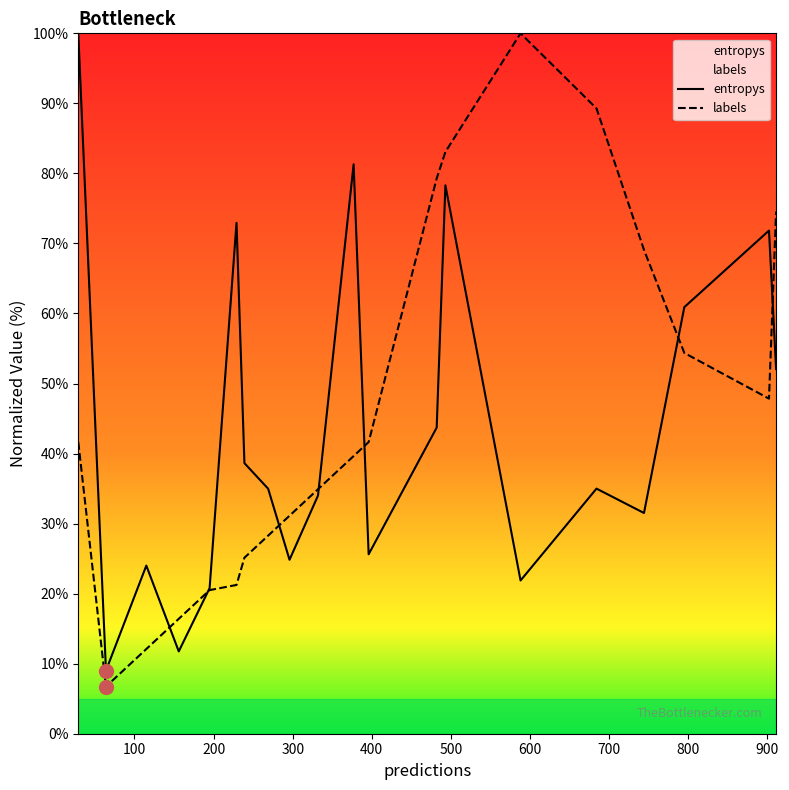

How many distinct data groups are displayed?

2